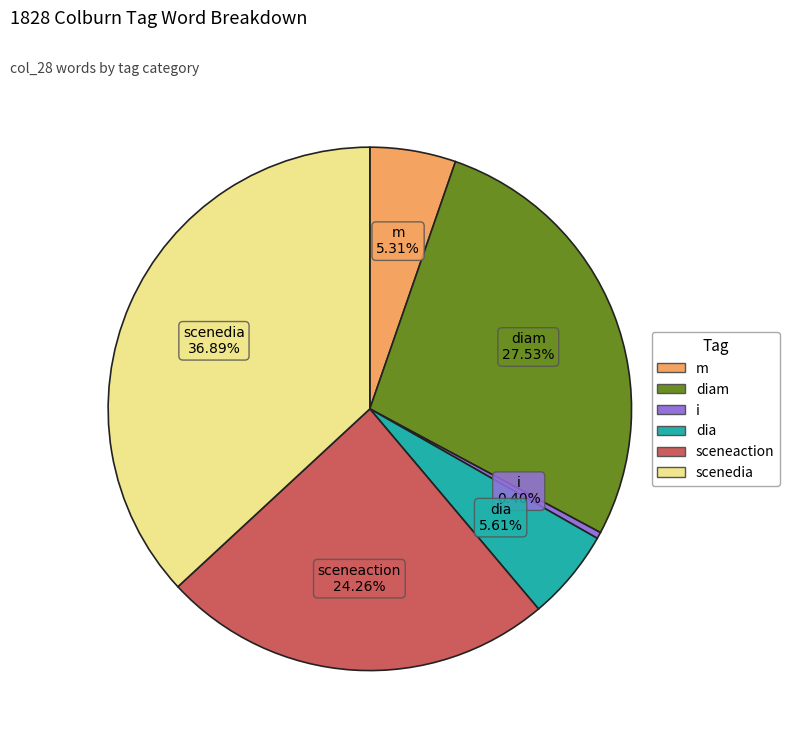

Does any single category account for the majority?

No